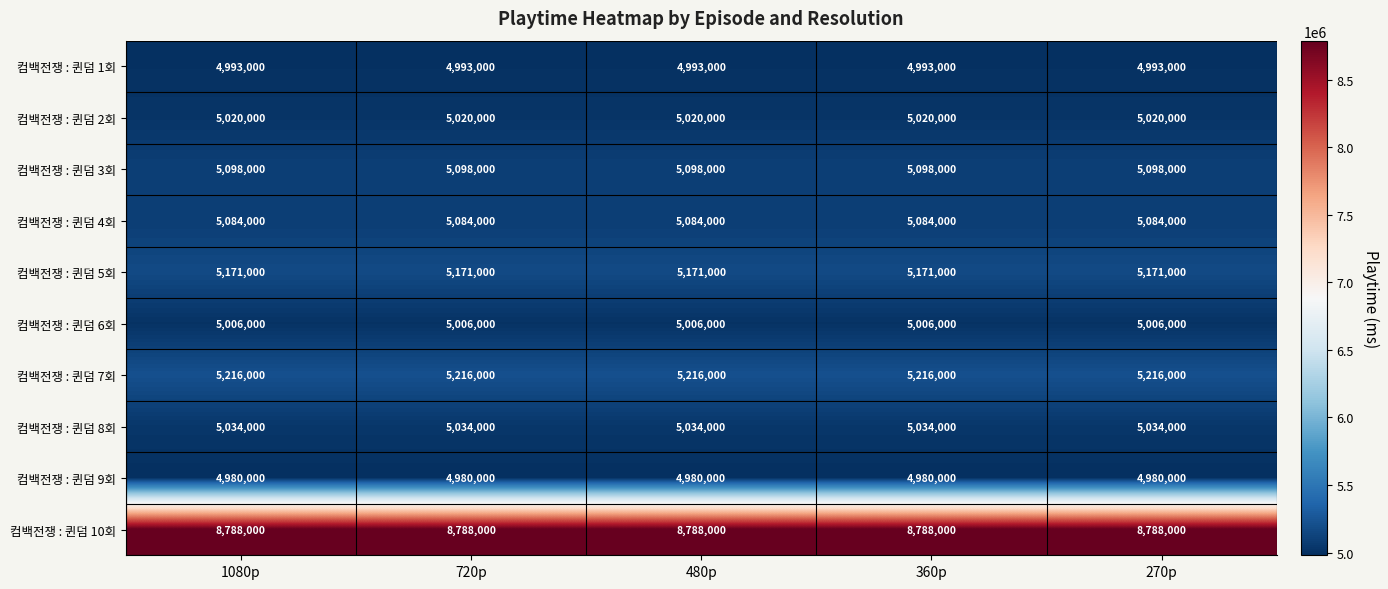

What is the spread (max minus min) of values at 360p?

3808000